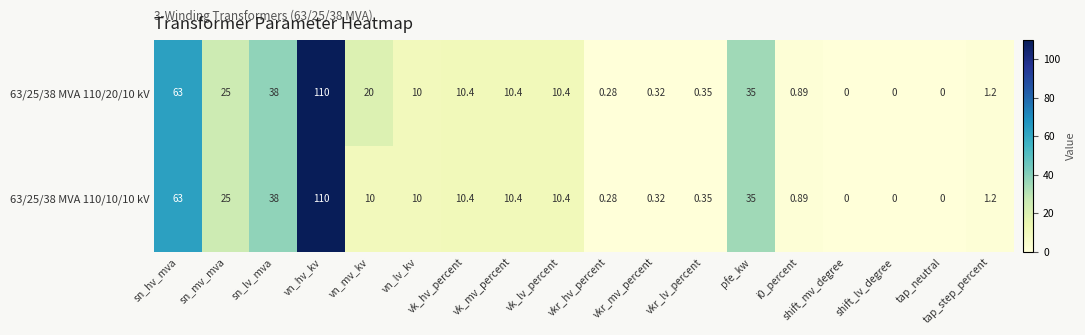

Is the value of 63/25/38 MVA 110/20/10 kV at i0_percent greater than the value of 63/25/38 MVA 110/10/10 kV at vkr_lv_percent?

Yes